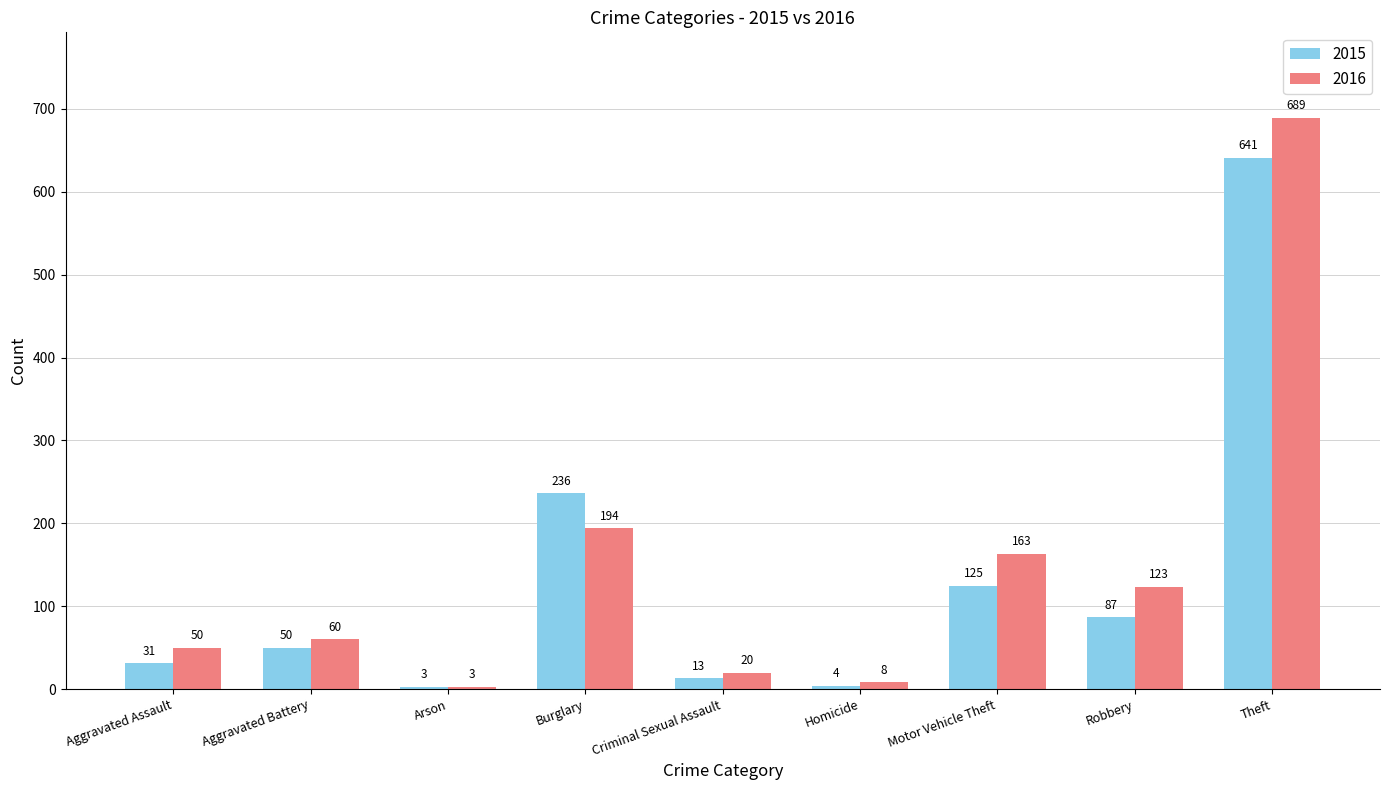

Rank the series by their maximum value, from highest to lowest.

2016, 2015